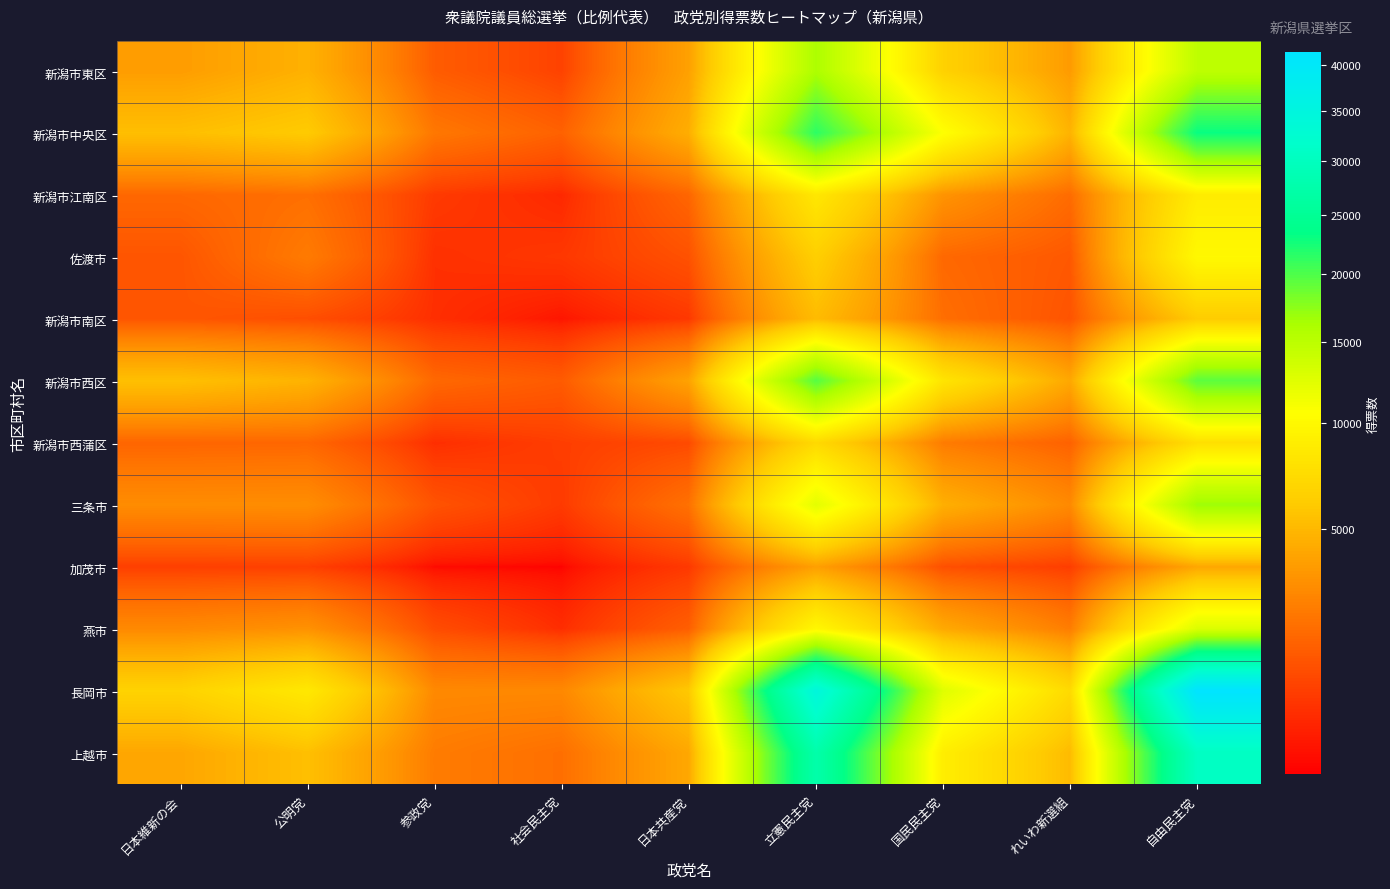

Reading right to left, transcribe all the data shown in this chart.

新潟市東区: 自由民主党=14823	れいわ新選組=3633	国民民主党=6508	立憲民主党=16031	日本共産党=3886	社会民主党=872	参政党=1458	公明党=4660	日本維新の会=3701
新潟市中央区: 自由民主党=23040	れいわ新選組=4759	国民民主党=10607	立憲民主党=21423	日本共産党=4496	社会民主党=1596	参政党=2259	公明党=6036	日本維新の会=5363
新潟市江南区: 自由民主党=8759	れいわ新選組=1895	国民民主党=3310	立憲民主党=8332	日本共産党=1719	社会民主党=491	参政党=733	公明党=2003	日本維新の会=1766
佐渡市: 自由民主党=9939	れいわ新選組=1359	国民民主党=1792	立憲民主党=6310	日本共産党=1196	社会民主党=692	参政党=588	公明党=2380	日本維新の会=1282
新潟市南区: 自由民主党=6101	れいわ新選組=1242	国民民主党=1974	立憲民主党=5184	日本共産党=702	社会民主党=323	参政党=566	公明党=1120	日本維新の会=1297
新潟市西区: 自由民主党=19402	れいわ新選組=4206	国民民主党=8065	立憲民主党=19651	日本共産党=3936	社会民主党=1424	参政党=1782	公明党=4720	日本維新の会=5424
新潟市西蒲区: 自由民主党=7636	れいわ新選組=1601	国民民主党=2407	立憲民主党=7127	日本共産党=1036	社会民主党=799	参政党=558	公明党=1751	日本維新の会=1697
三条市: 自由民主党=16760	れいわ新選組=2924	国民民主党=4557	立憲民主党=12228	日本共産党=2057	社会民主党=740	参政党=1227	公明党=3061	日本維新の会=3036
加茂市: 自由民主党=4146	れいわ新選組=786	国民民主党=1149	立憲民主党=3819	日本共産党=710	社会民主党=252	参政党=271	公明党=830	日本維新の会=811
燕市: 自由民主党=12806	れいわ新選組=2457	国民民主党=4269	立憲民主党=9823	日本共産党=1519	社会民主党=550	参政党=1079	公明党=3246	日本維新の会=2915
長岡市: 自由民主党=41491	れいわ新選組=7209	国民民主党=12563	立憲民主党=34604	日本共産党=5889	社会民主党=2873	参政党=2895	公明党=8432	日本維新の会=6574
上越市: 自由民主党=30470	れいわ新選組=5178	国民民主党=8911	立憲民主党=27465	日本共産党=4193	社会民主党=1992	参政党=2419	公明党=5399	日本維新の会=4139